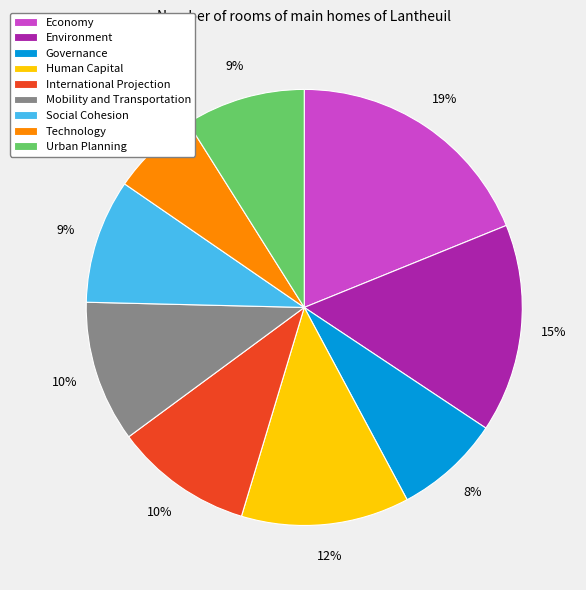

To the nearest percent, what is the difference between the Environment and Mobility and Transportation slice percentages?

5%